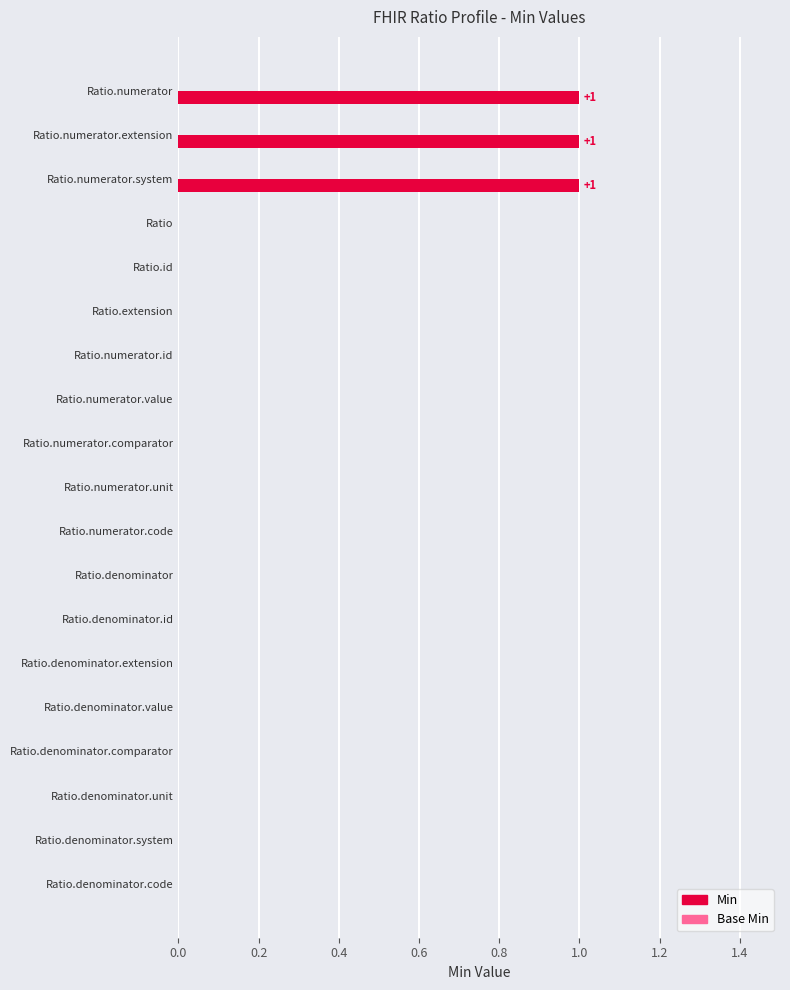

What is the sum of all values?

3